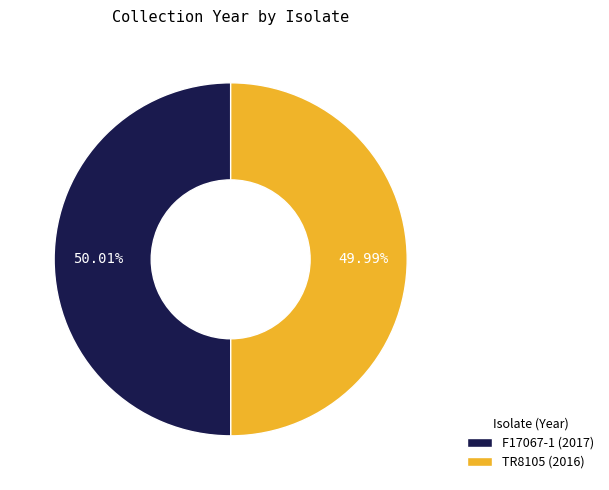

Approximately how many times larger is the value at TR8105 (2016) compared to F17067-1 (2017)?

1.0